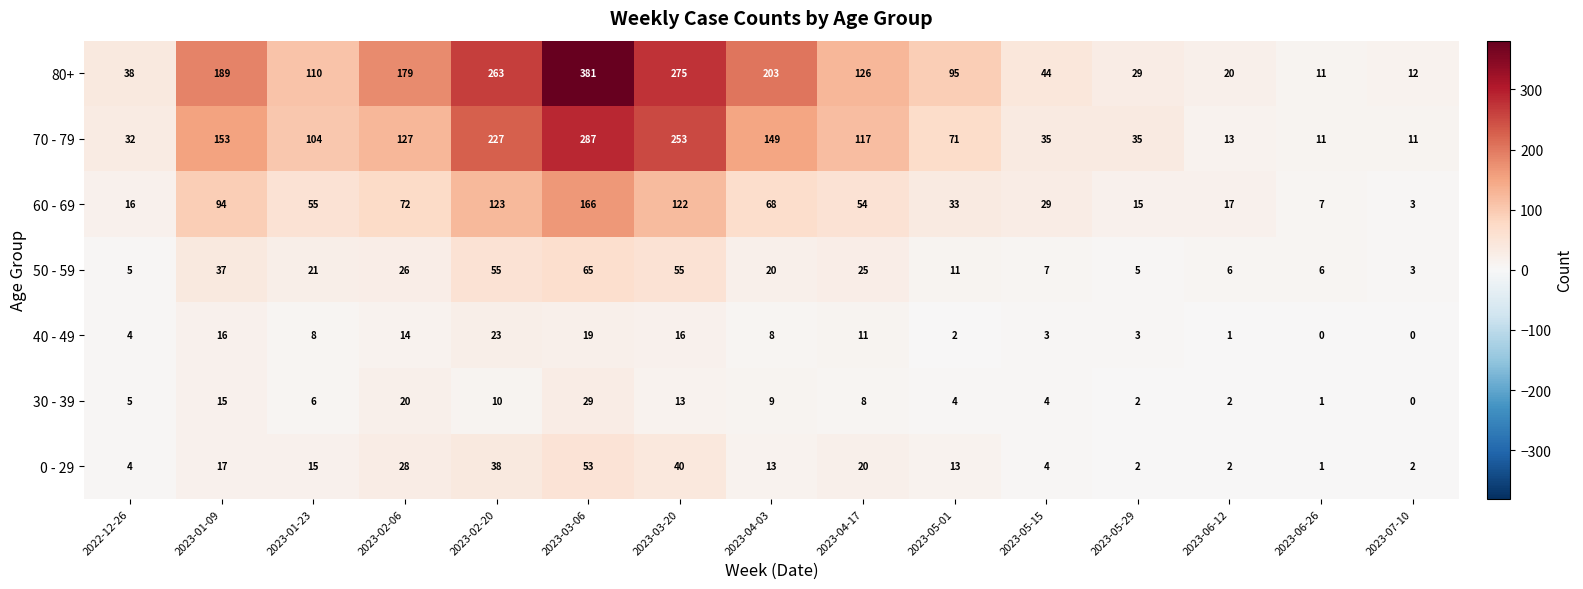

Which series has the largest total across all categories?

80+